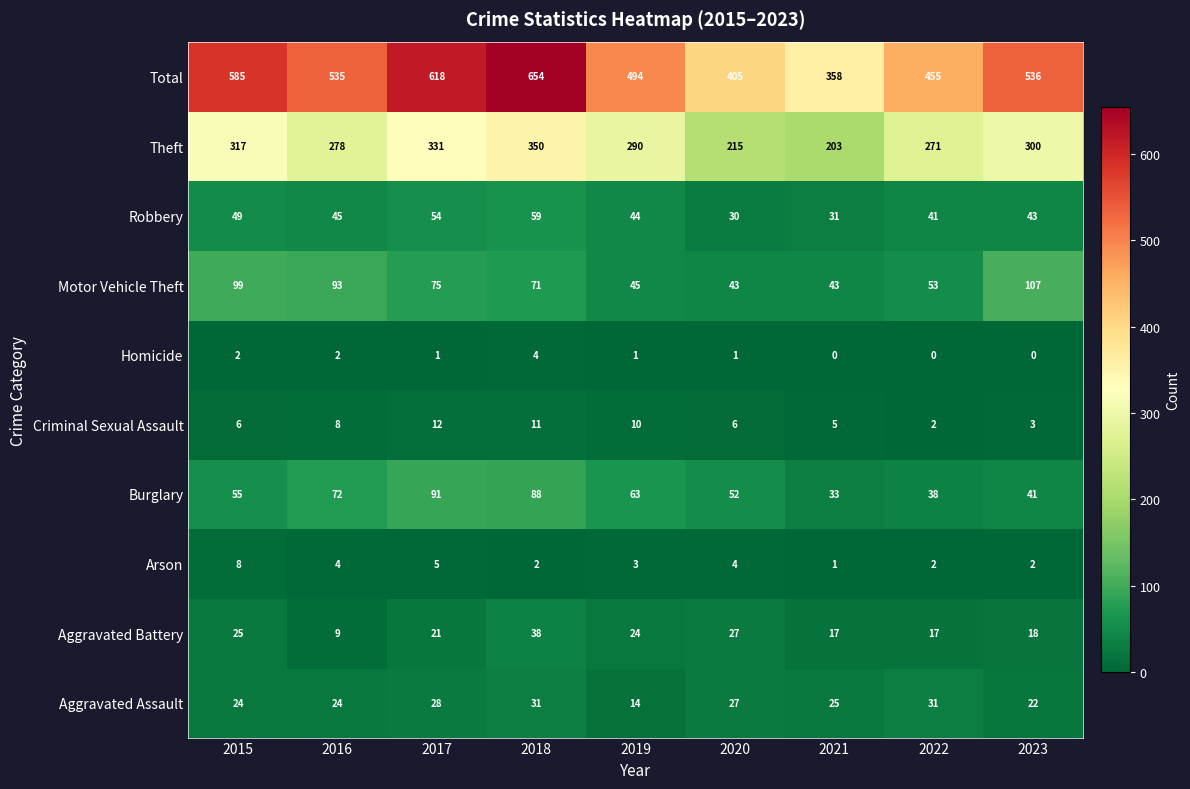

What is the spread (max minus min) of values at 2016?

533